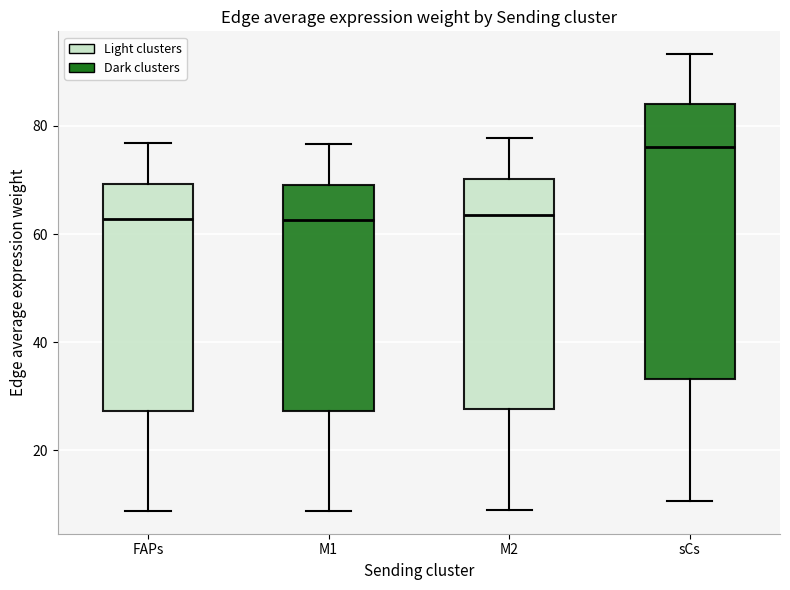

Reading left to right, transcribe this box plot: for each box, give where its median line is, the range the box spans, and where its two whiskers end, as read against the y-axis. The values are not printed on the chart, so give them approximately, as read against the axis.

FAPs: median 62, box 28 to 70, whiskers 8 to 76
M1: median 62, box 28 to 70, whiskers 8 to 76
M2: median 64, box 28 to 70, whiskers 8 to 78
sCs: median 76, box 34 to 84, whiskers 10 to 94